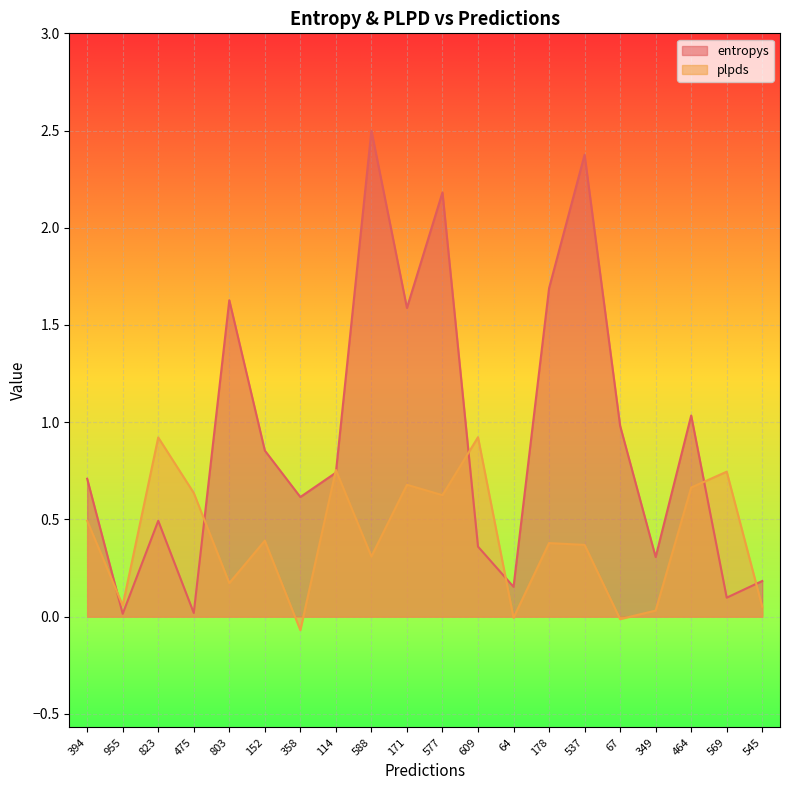

How many positive values does the plpds series have?

17